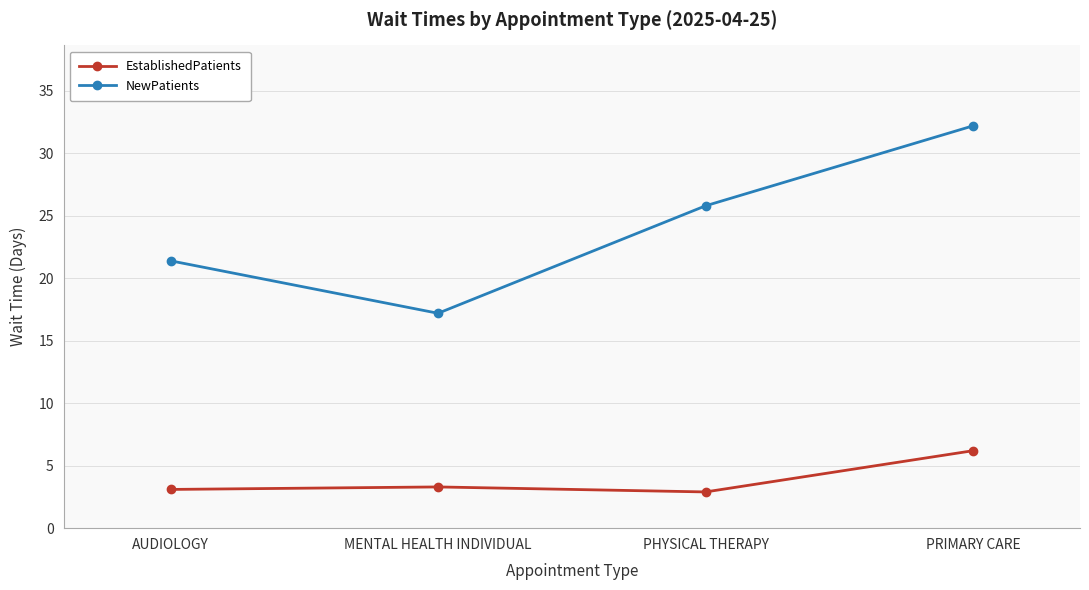

Where is NewPatients nearest to the value 24?

PHYSICAL THERAPY